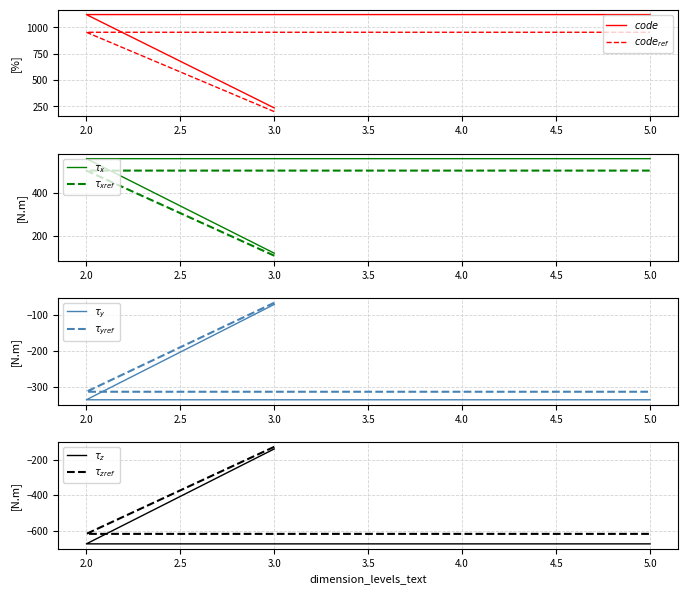

Which category has the lowest value across all series?

3